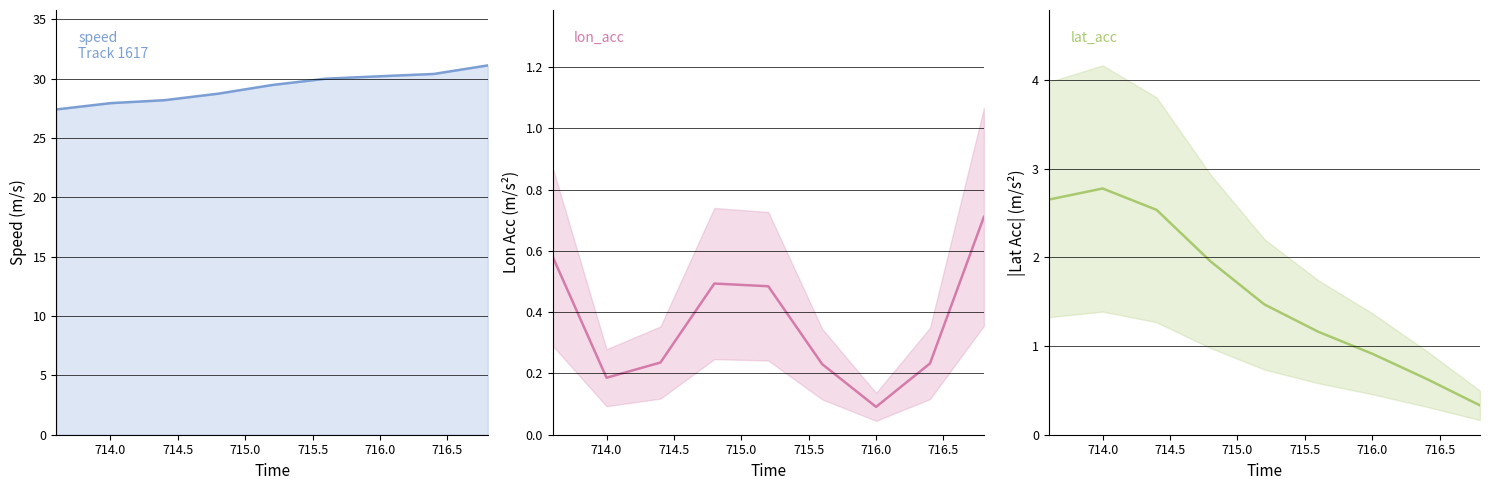

What is the minimum value for lat_acc?

0.3